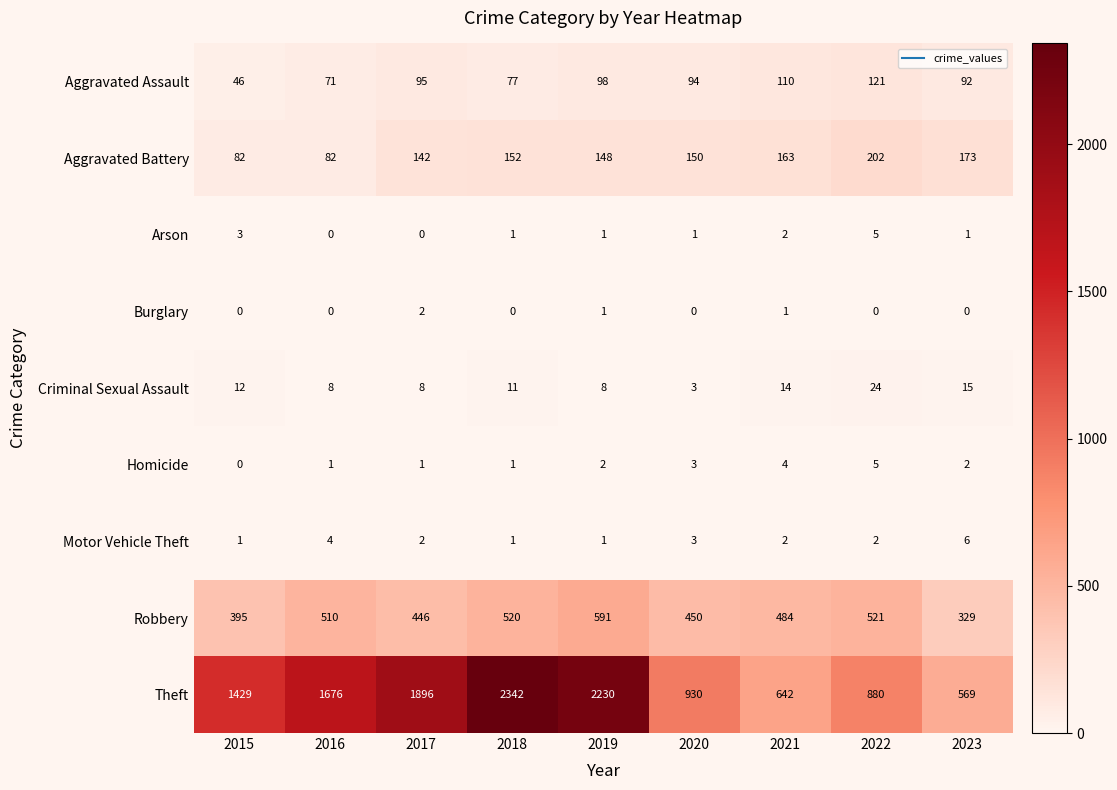

What is the total value across all series at 2021?

1422